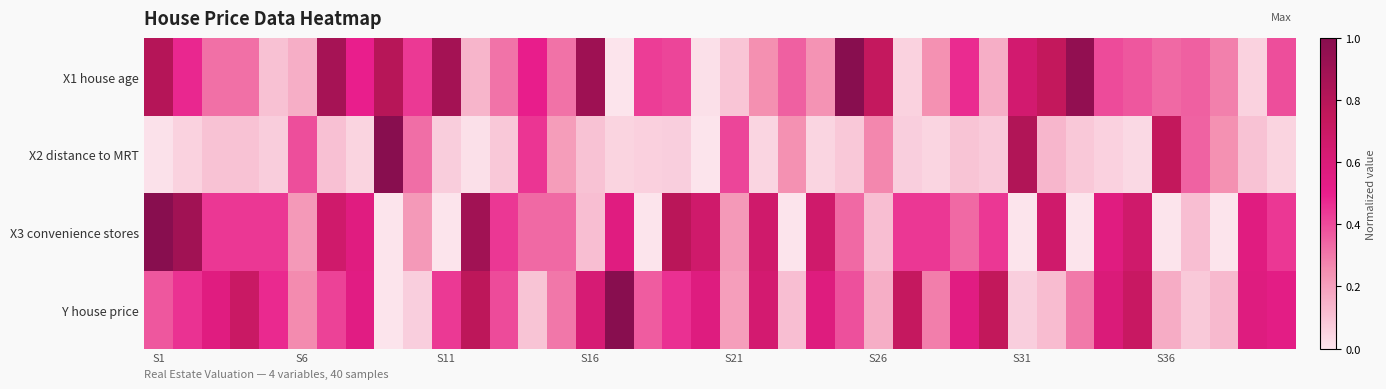

Reading left to right, extract all data points from this chart.

X1 house age: 0.8	0.5	0.3	0.3	0.1	0.2	0.9	0.5	0.8	0.4	0.9	0.1	0.3	0.5	0.3	0.9	0.0	0.4	0.4	0.0	0.1	0.2	0.4	0.2	1.0	0.7	0.1	0.2	0.5	0.2	0.6	0.7	1.0	0.4	0.4	0.3	0.4	0.3	0.1	0.4
X2 distance to MRT: 0.0	0.1	0.1	0.1	0.1	0.4	0.1	0.0	1.0	0.3	0.1	0.0	0.1	0.4	0.2	0.1	0.0	0.1	0.1	0.0	0.4	0.0	0.2	0.0	0.1	0.3	0.1	0.0	0.1	0.1	0.8	0.1	0.1	0.1	0.0	0.7	0.3	0.2	0.1	0.0
X3 convenience stores: 1.0	0.9	0.4	0.4	0.4	0.2	0.7	0.6	0.0	0.2	0.0	0.9	0.4	0.3	0.3	0.1	0.6	0.0	0.8	0.7	0.2	0.7	0.0	0.7	0.3	0.1	0.4	0.4	0.3	0.4	0.0	0.7	0.0	0.6	0.7	0.0	0.1	0.0	0.6	0.4
Y house price: 0.4	0.5	0.6	0.7	0.5	0.3	0.4	0.5	0.0	0.1	0.4	0.8	0.4	0.1	0.3	0.6	1.0	0.4	0.5	0.6	0.2	0.6	0.1	0.6	0.4	0.2	0.7	0.3	0.5	0.7	0.1	0.1	0.3	0.6	0.7	0.2	0.1	0.1	0.6	0.5